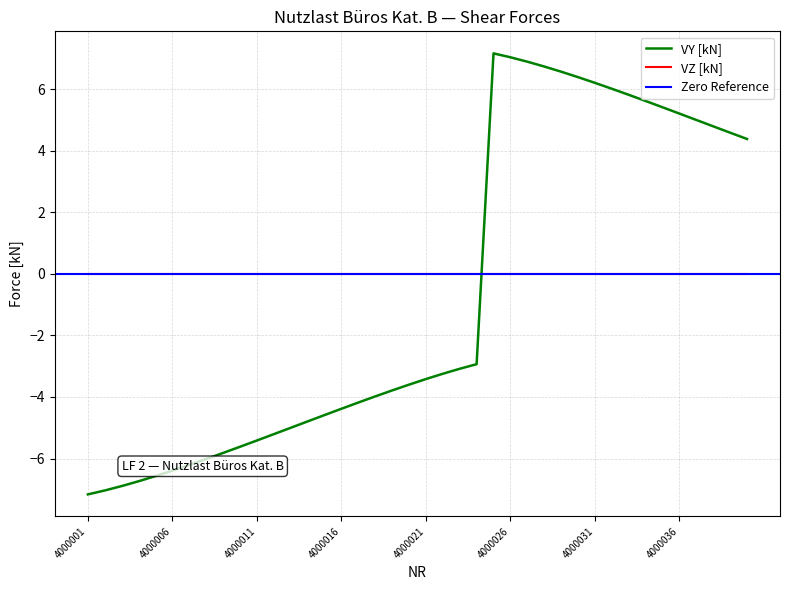

True or false: the data has more than 0 interior local peaks.

True